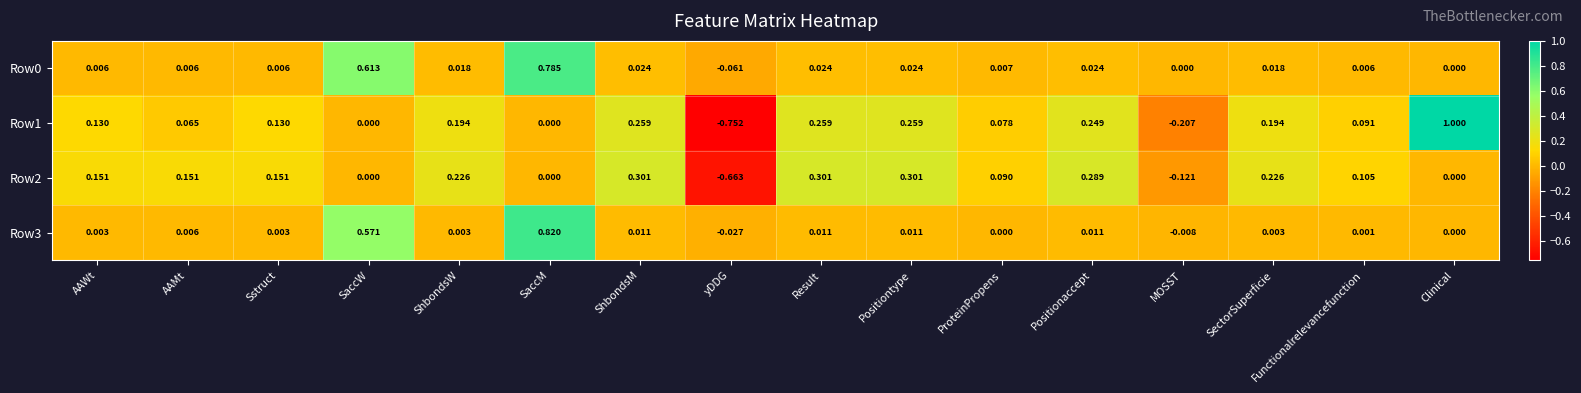

At which label does Row1 first exceed 0?

AAWt